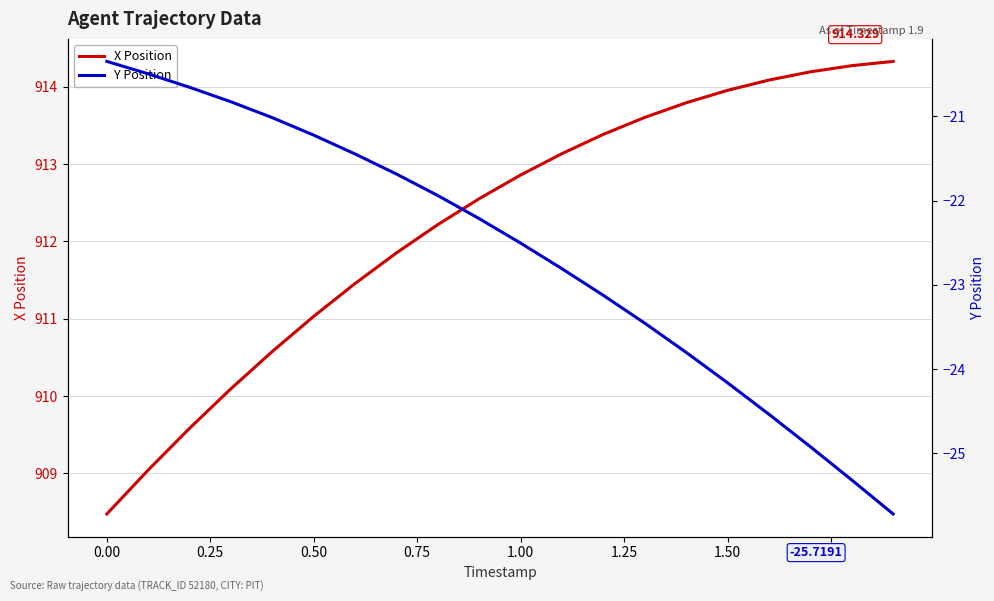

How many lines are shown in the chart?

2